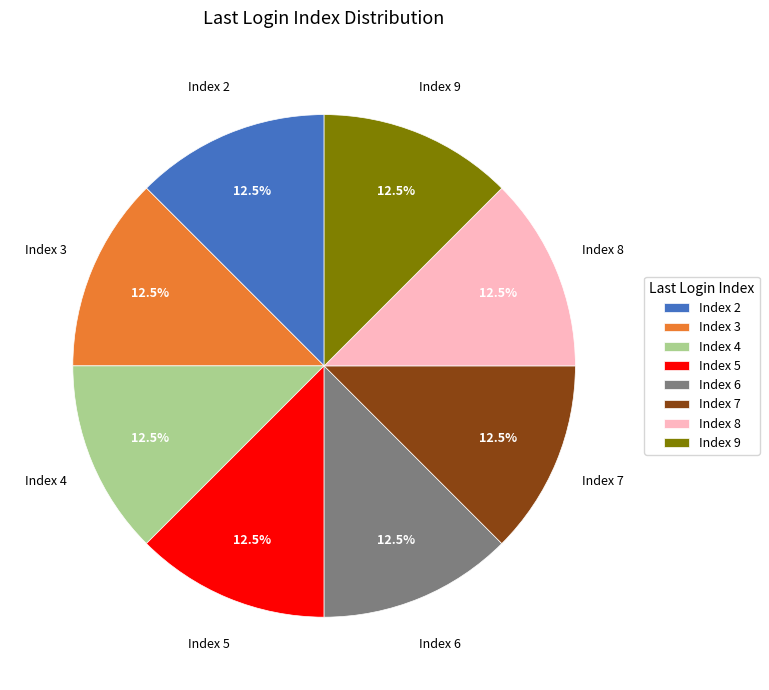

Does Index 7 represent more than half of the total?

No